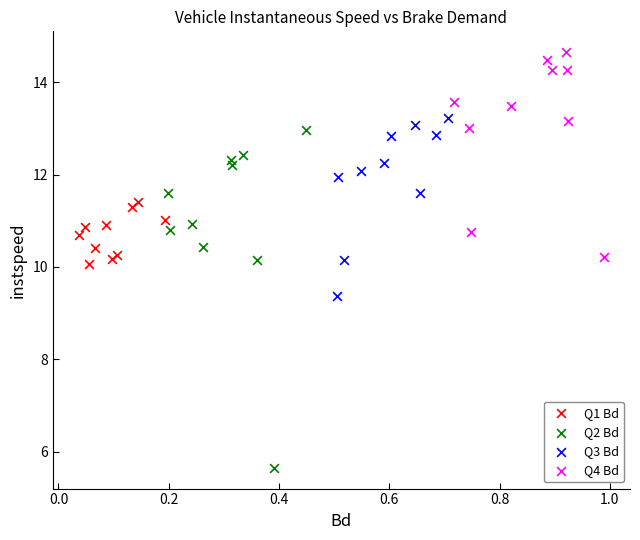

Which series has the widest spread of Y values?

Q2 Bd